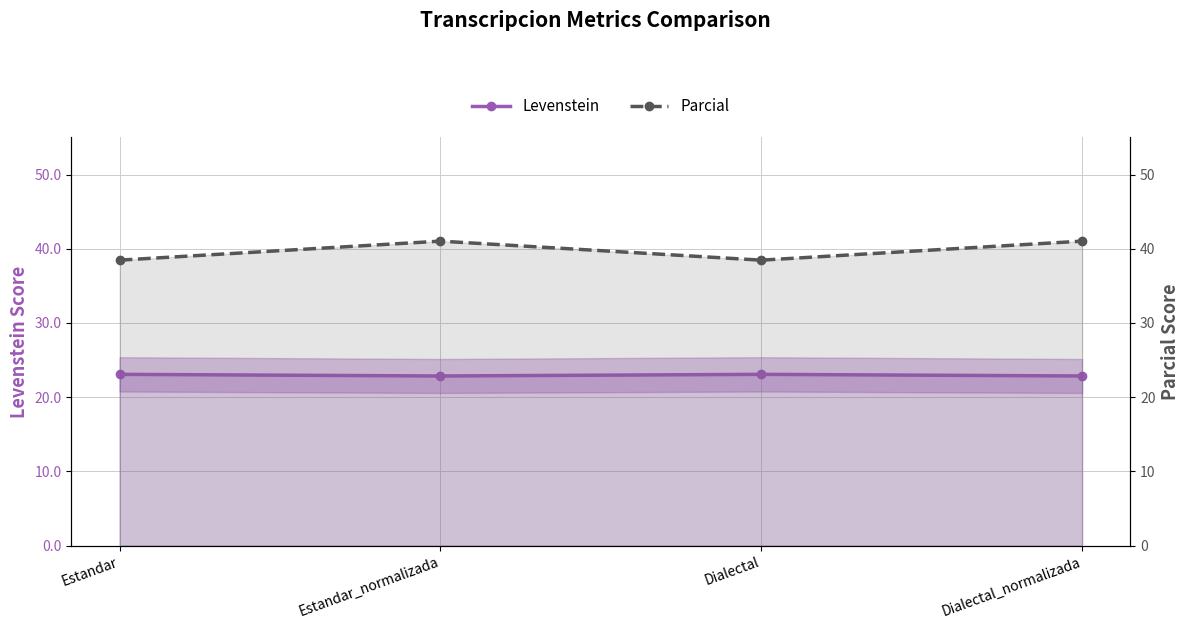

List the labels in order of Levenstein value, smallest first.

Estandar_normalizada, Dialectal_normalizada, Estandar, Dialectal